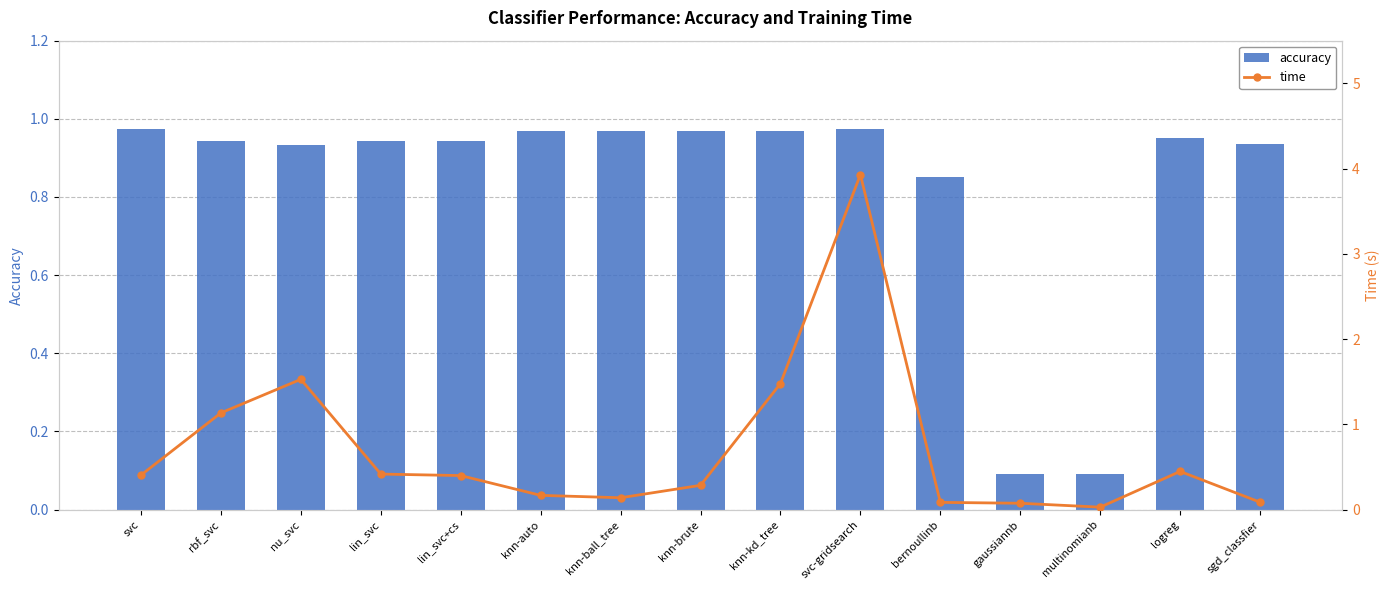

Is the value of time at sgd_classfier greater than the value of accuracy at lin_svc?

No